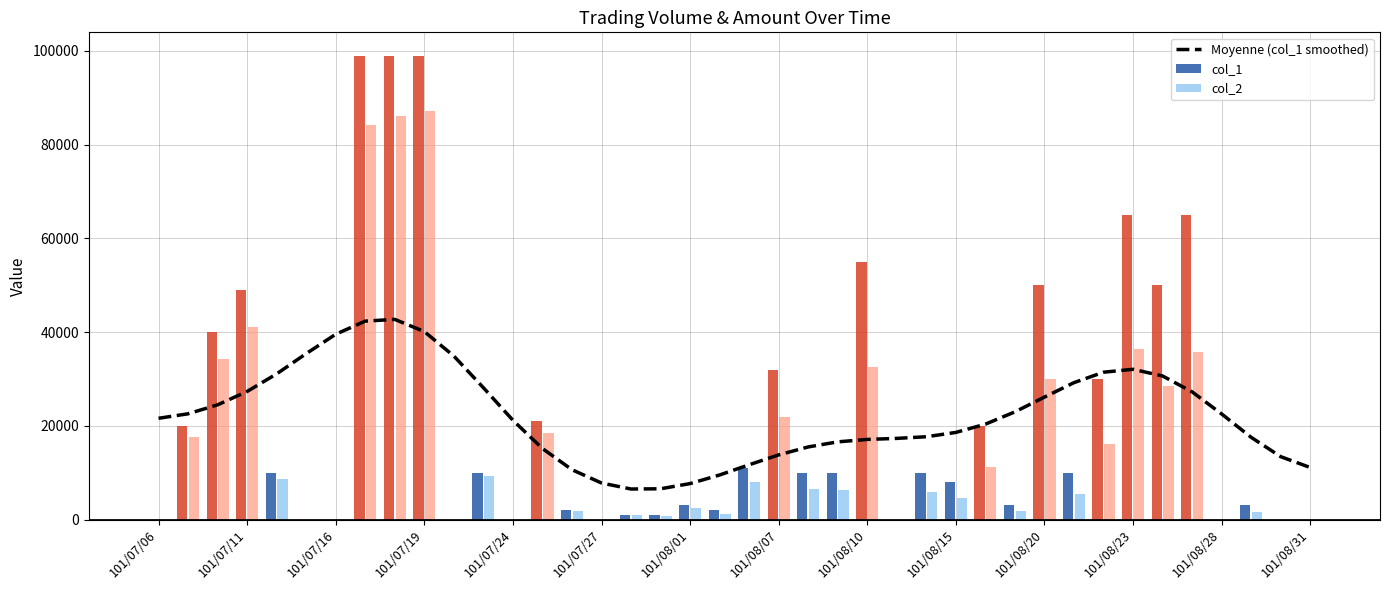

What is the maximum value for Moyenne (col_1 smoothed)?

42705.2